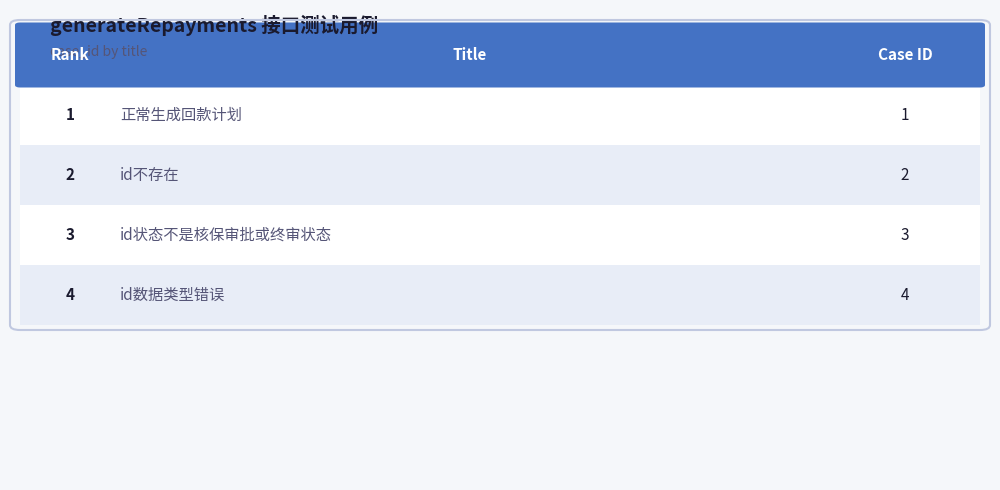

Count the values in the range 2 to 4.

3